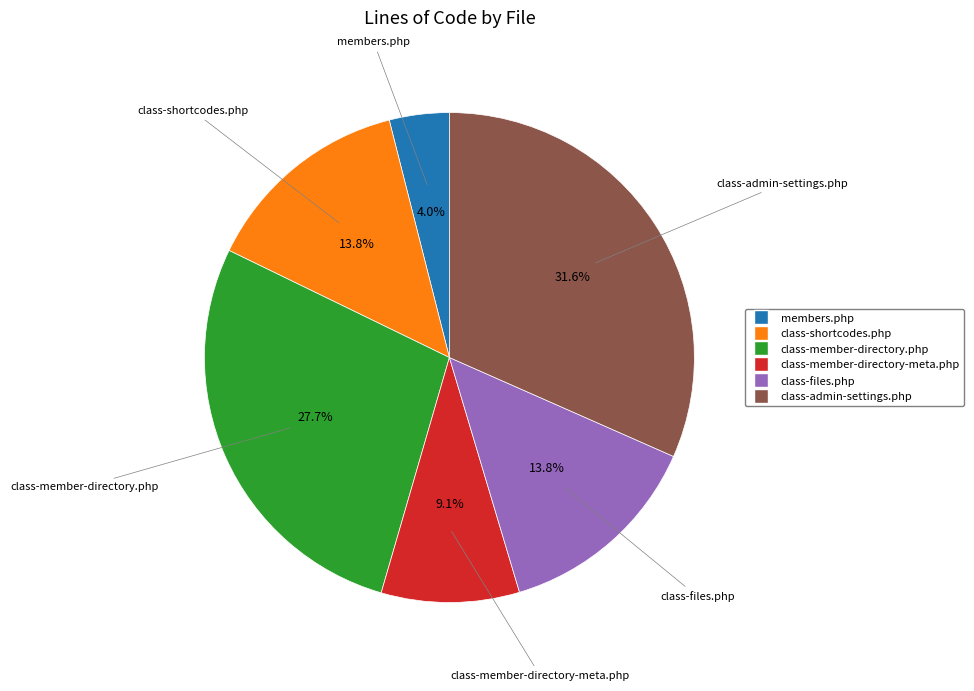

Is it true that members.php is 13% of the pie?

False